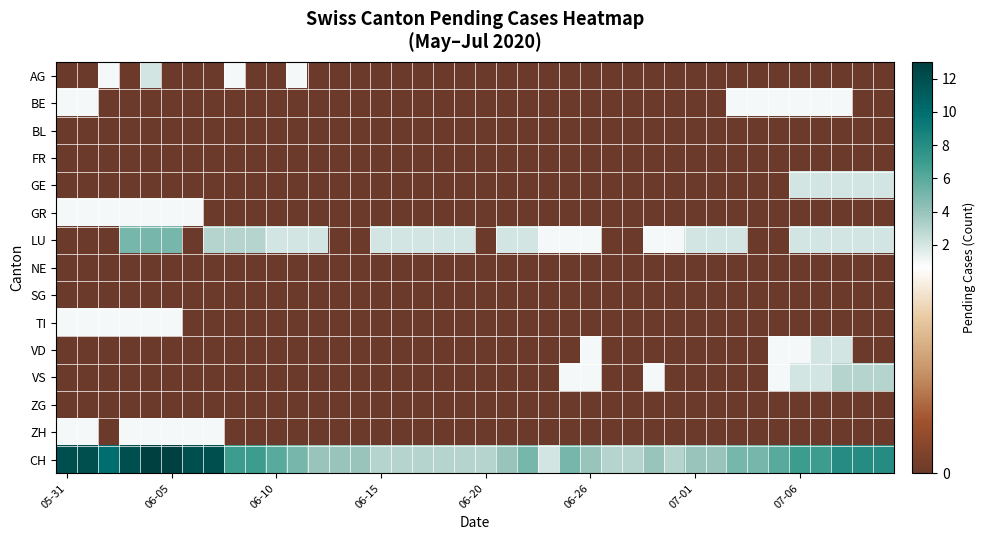

What is the greatest value displayed?

13